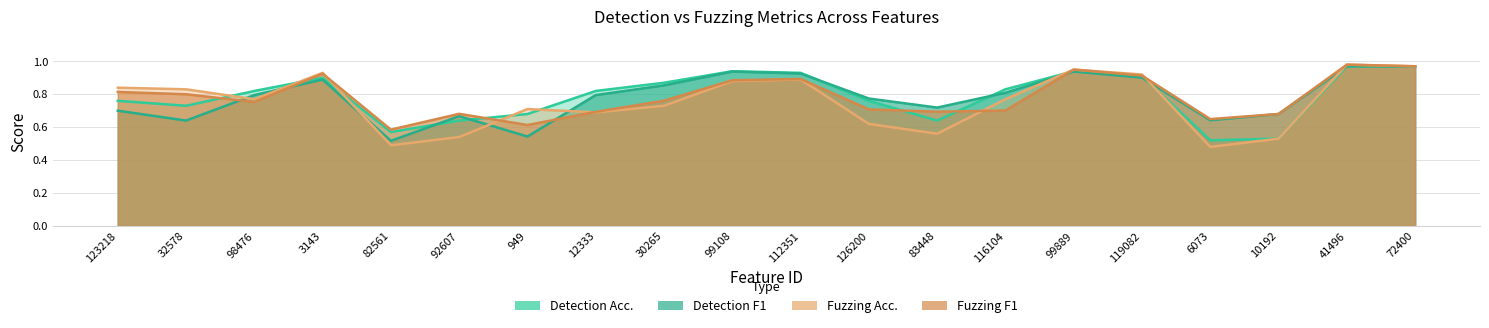

Is it true that Detection F1 equals 0.2 at 82561?

False